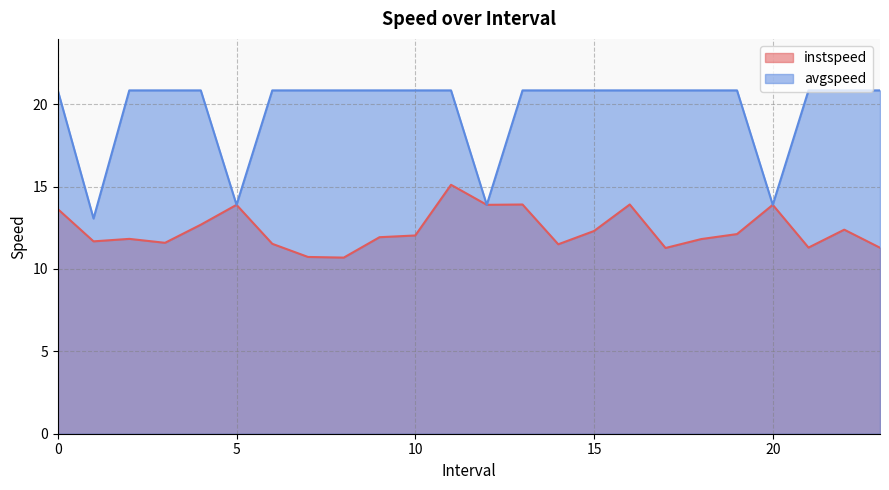

Between 2.0 and 18.0, which is larger?

2.0